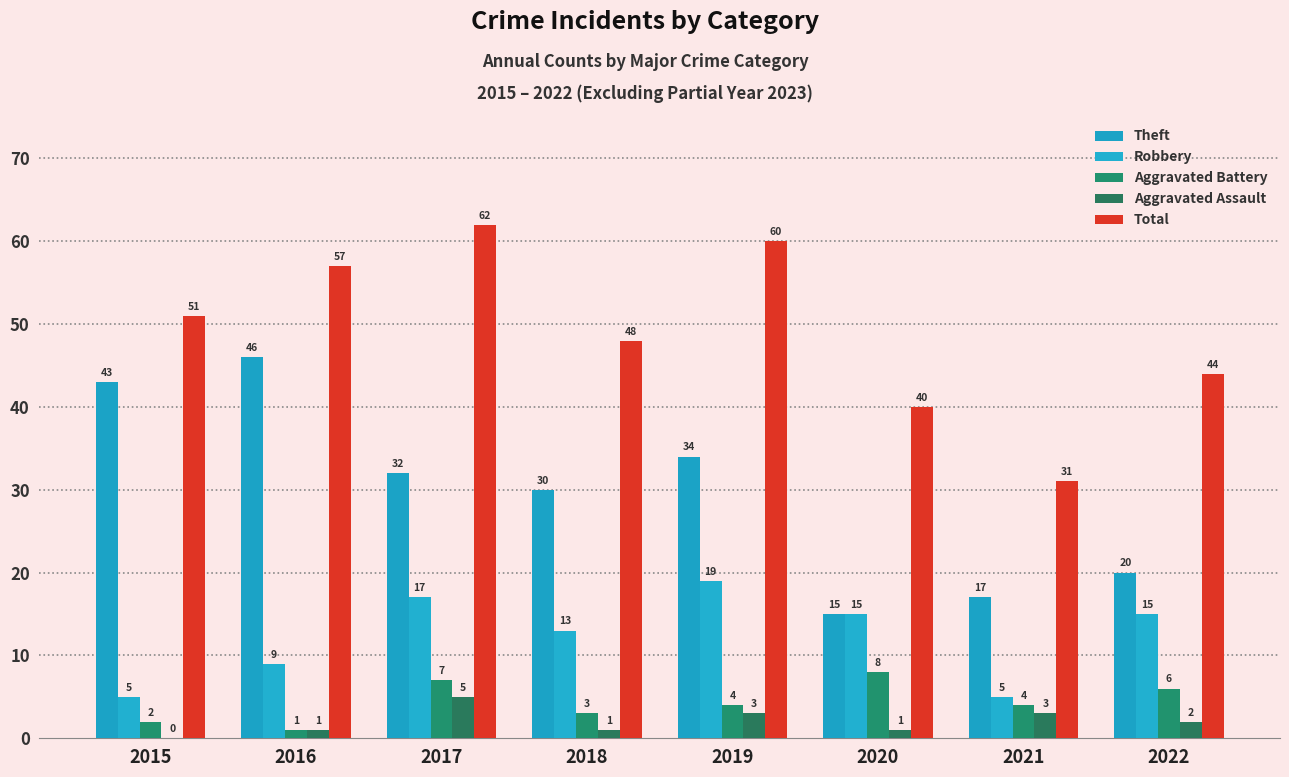

Reading left to right, extract all data points from this chart.

Theft: 2015=43	2016=46	2017=32	2018=30	2019=34	2020=15	2021=17	2022=20
Robbery: 2015=5	2016=9	2017=17	2018=13	2019=19	2020=15	2021=5	2022=15
Aggravated Battery: 2015=2	2016=1	2017=7	2018=3	2019=4	2020=8	2021=4	2022=6
Aggravated Assault: 2015=0	2016=1	2017=5	2018=1	2019=3	2020=1	2021=3	2022=2
Total: 2015=51	2016=57	2017=62	2018=48	2019=60	2020=40	2021=31	2022=44